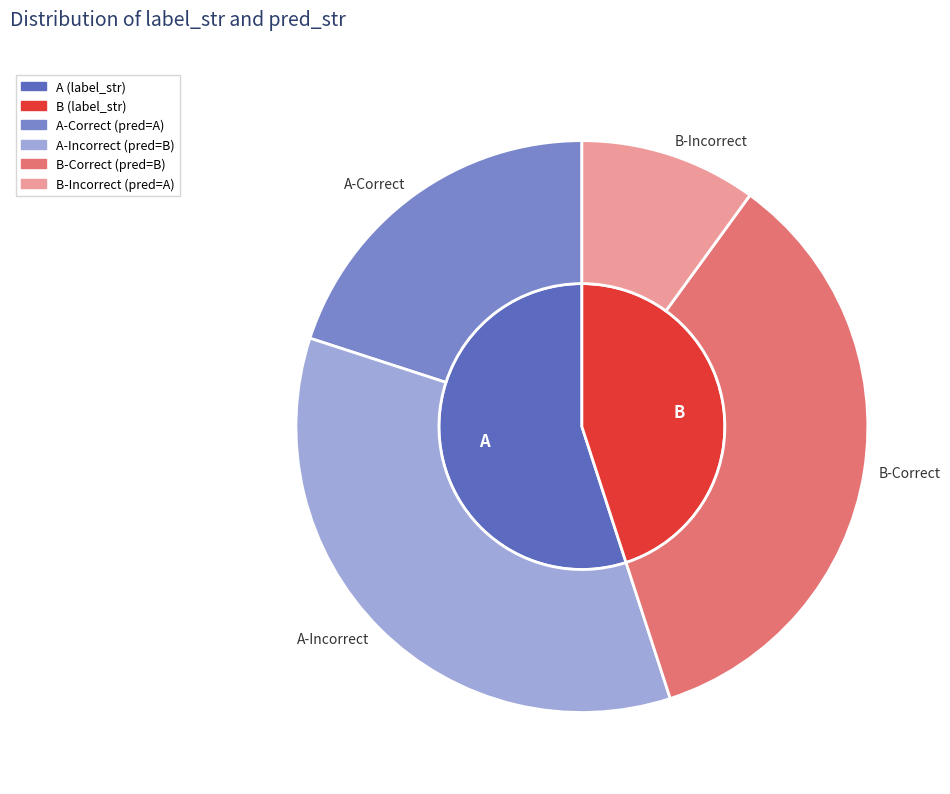

To the nearest percent, what portion does A represent?

55%